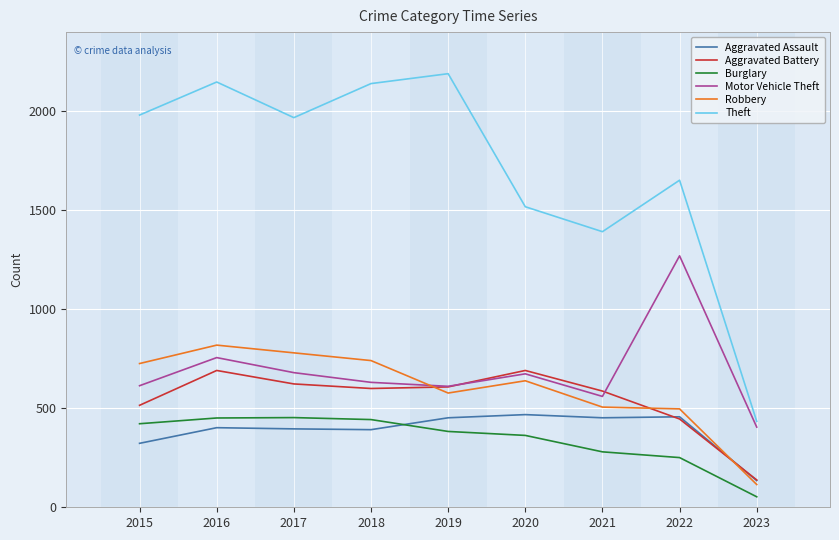

Which series has the largest range (max minus min)?

Theft